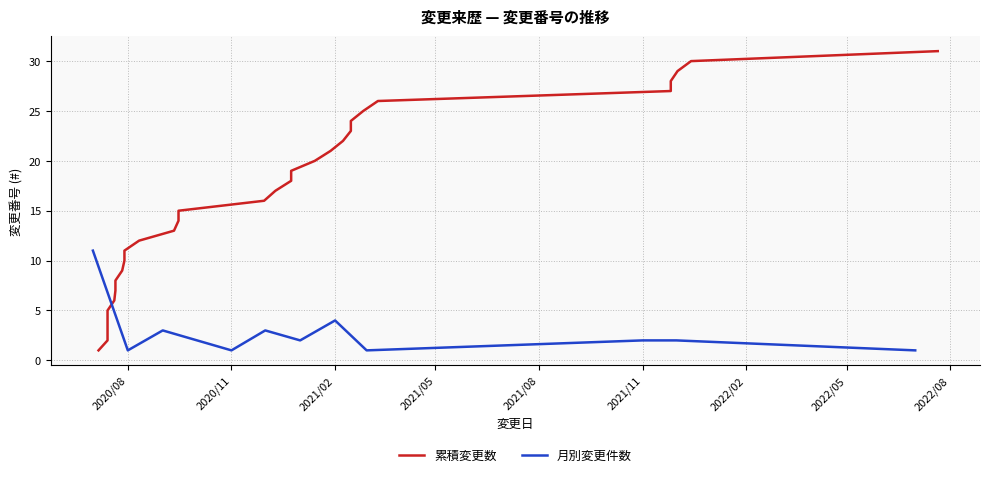

What is the ratio of the value at 2021-01-14 to the value at 2021-02-15?

0.8